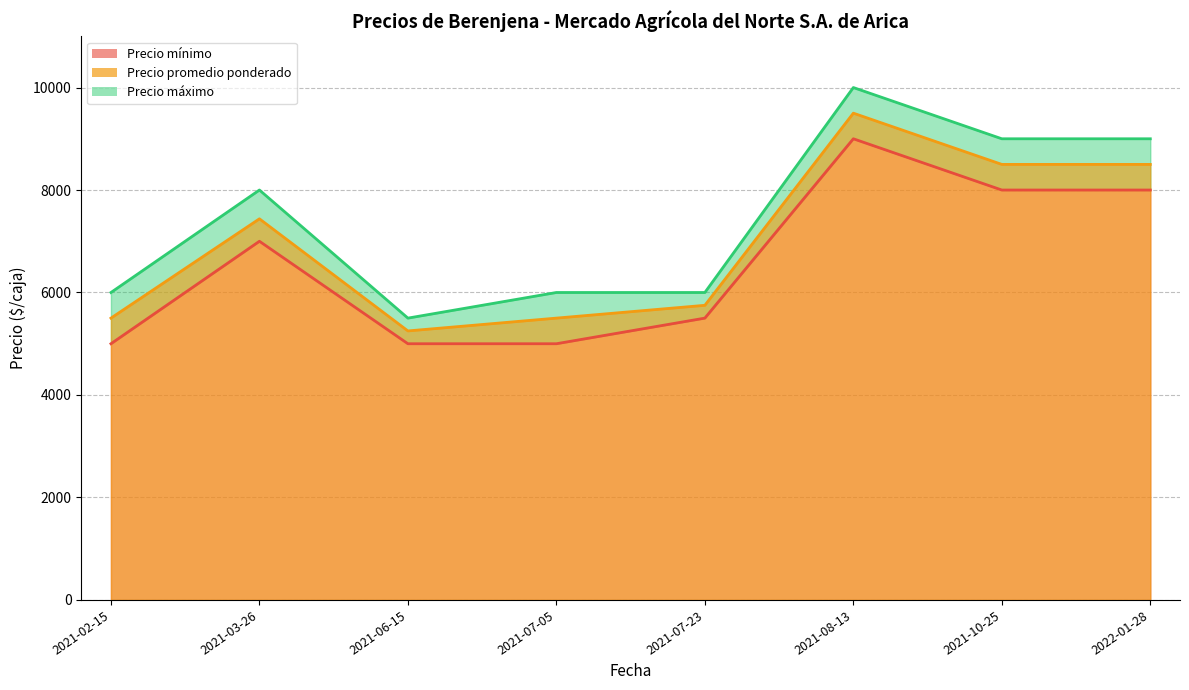

True or false: Precio mínimo and Precio máximo intersect in this chart.

False